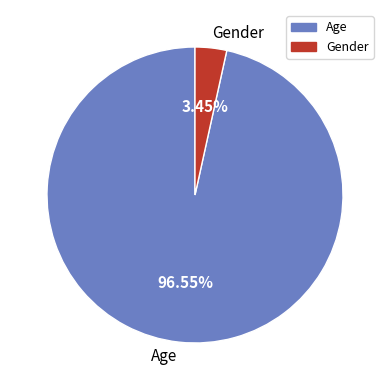

Combined, do Gender and Age account for over 50%?

Yes